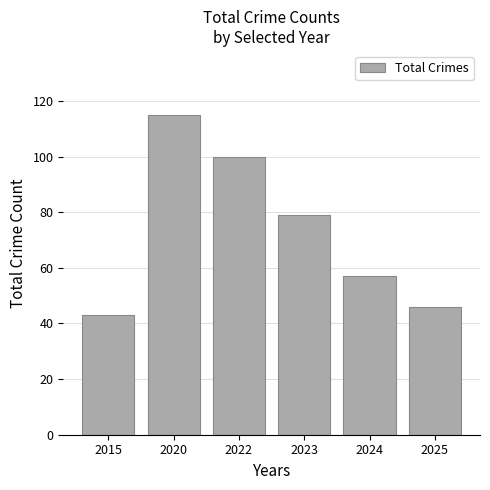

List the labels in order of value, largest first.

2020, 2022, 2023, 2024, 2025, 2015